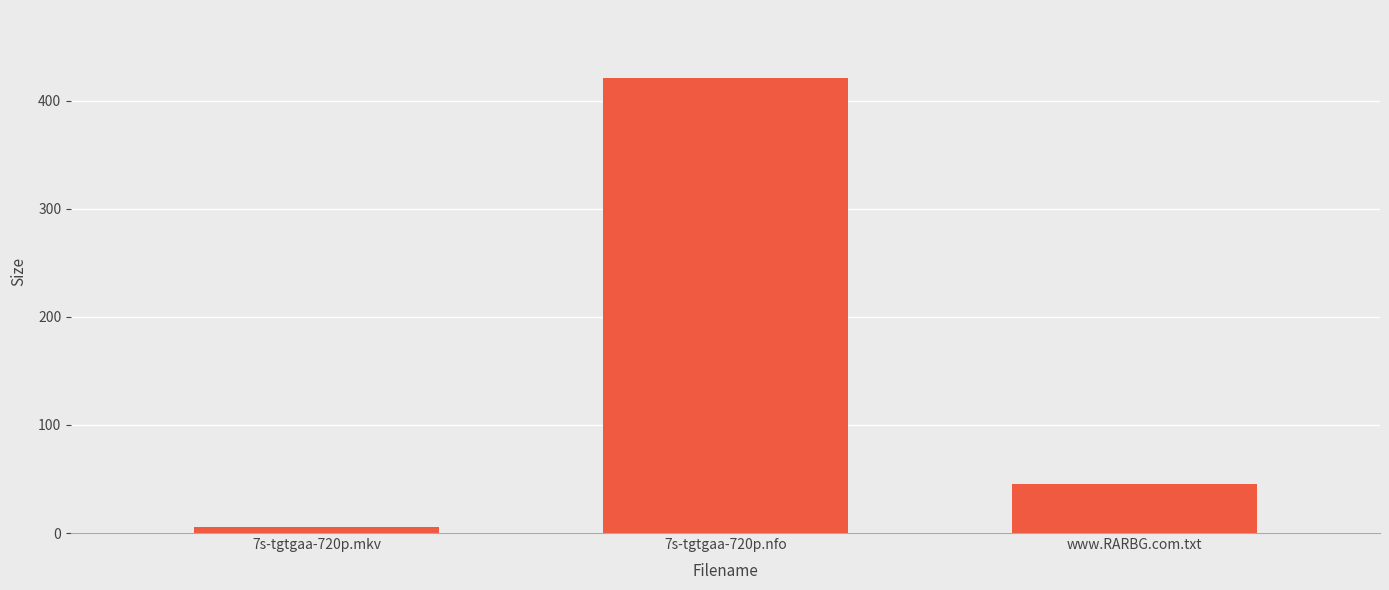

How many bars are there in total?

3